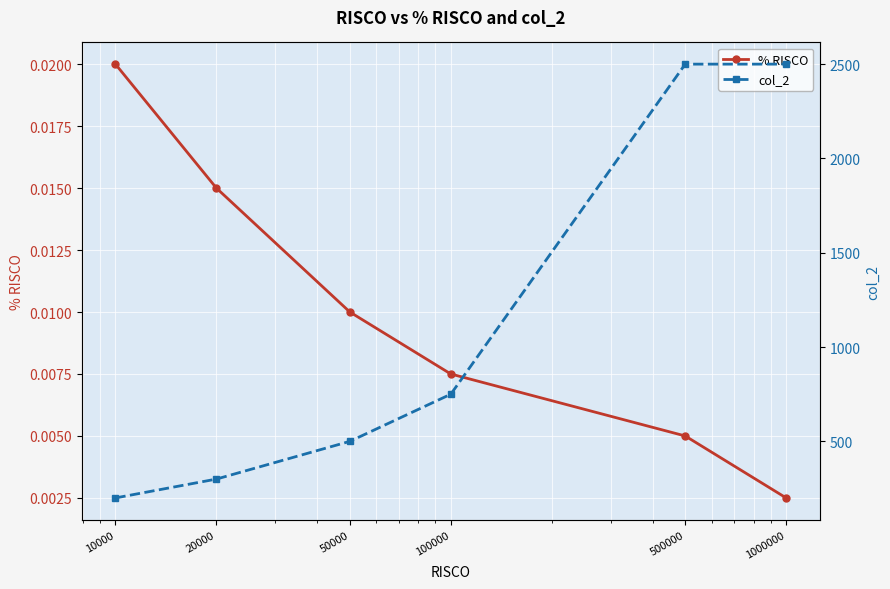

The value of col_2 at 10000 is 110.4. True or false?

False